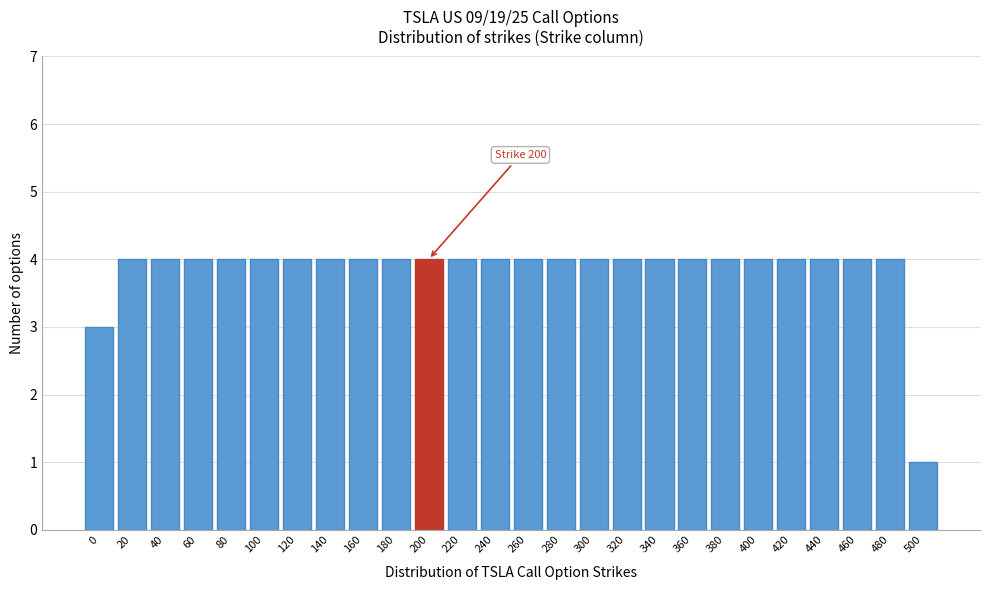

Reading right to left, what are all the values shown in this chart?

1	4	4	4	4	4	4	4	4	4	4	4	4	4	4	4	4	4	4	4	4	4	4	4	4	3